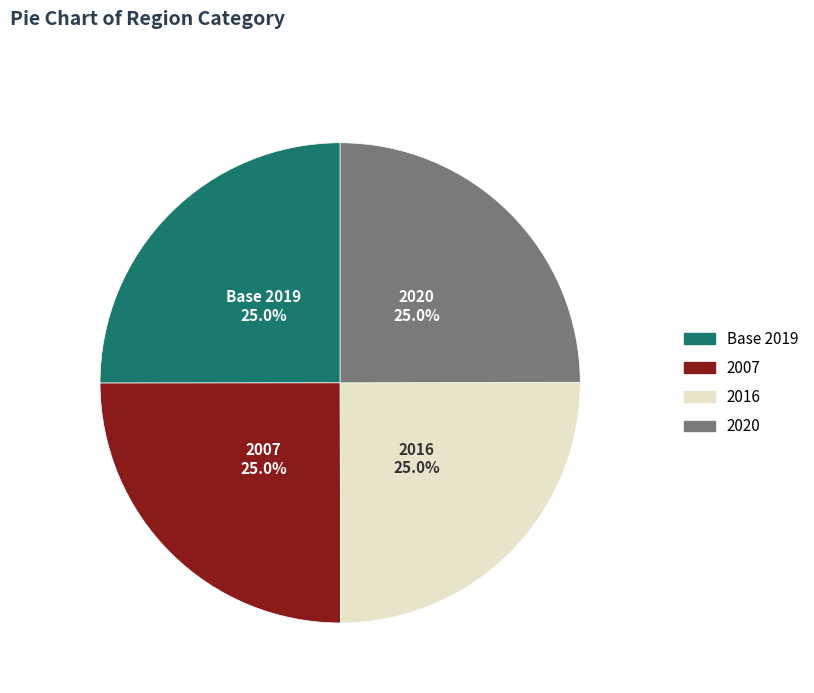

What portion of the pie excludes 2020?

75.0%